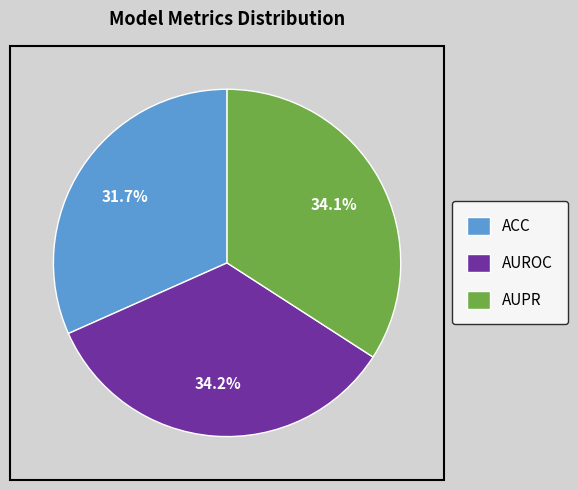

What percentage is NOT represented by AUPR?

65.9%